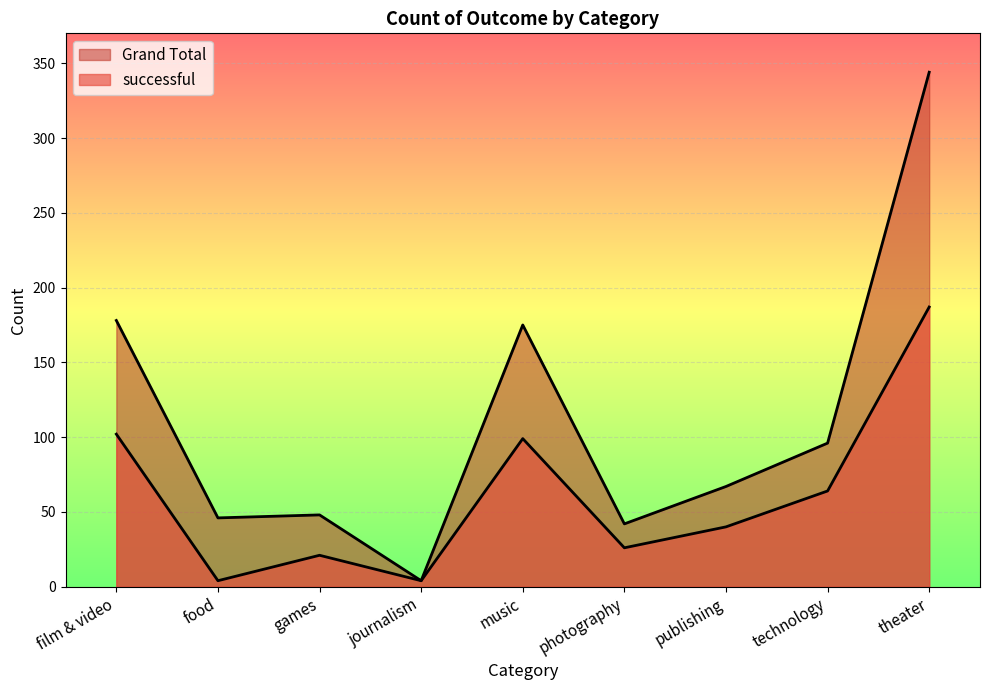

True or false: Grand Total and successful cross at least once.

False